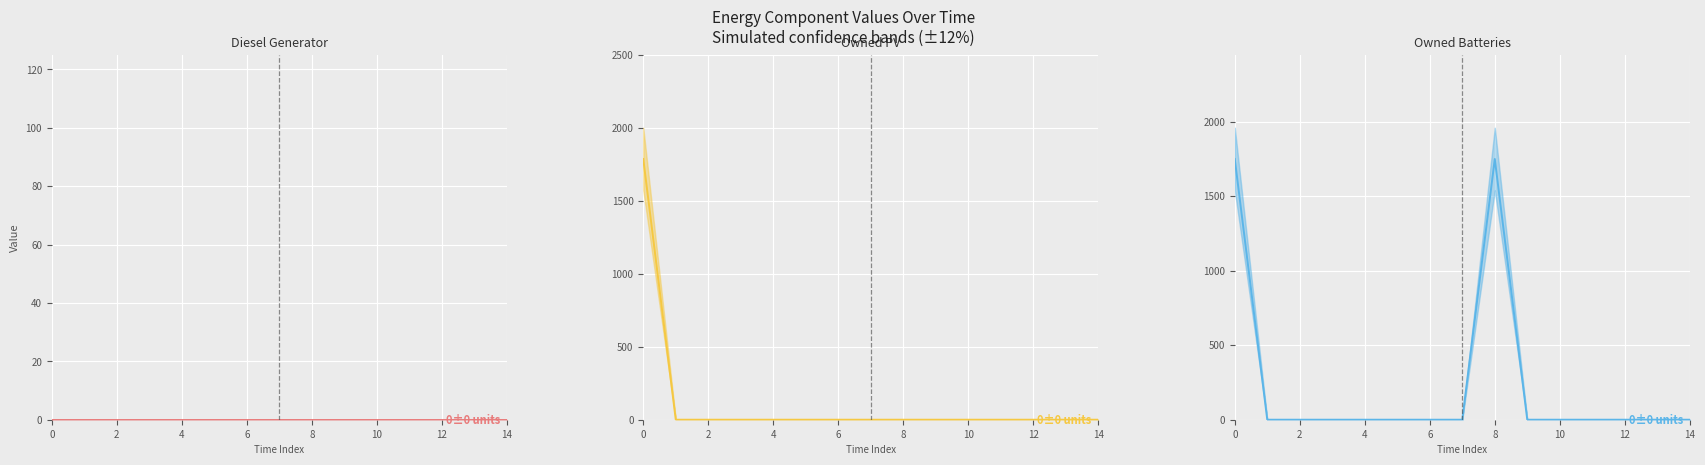

Count the number of categories in the chart.

15